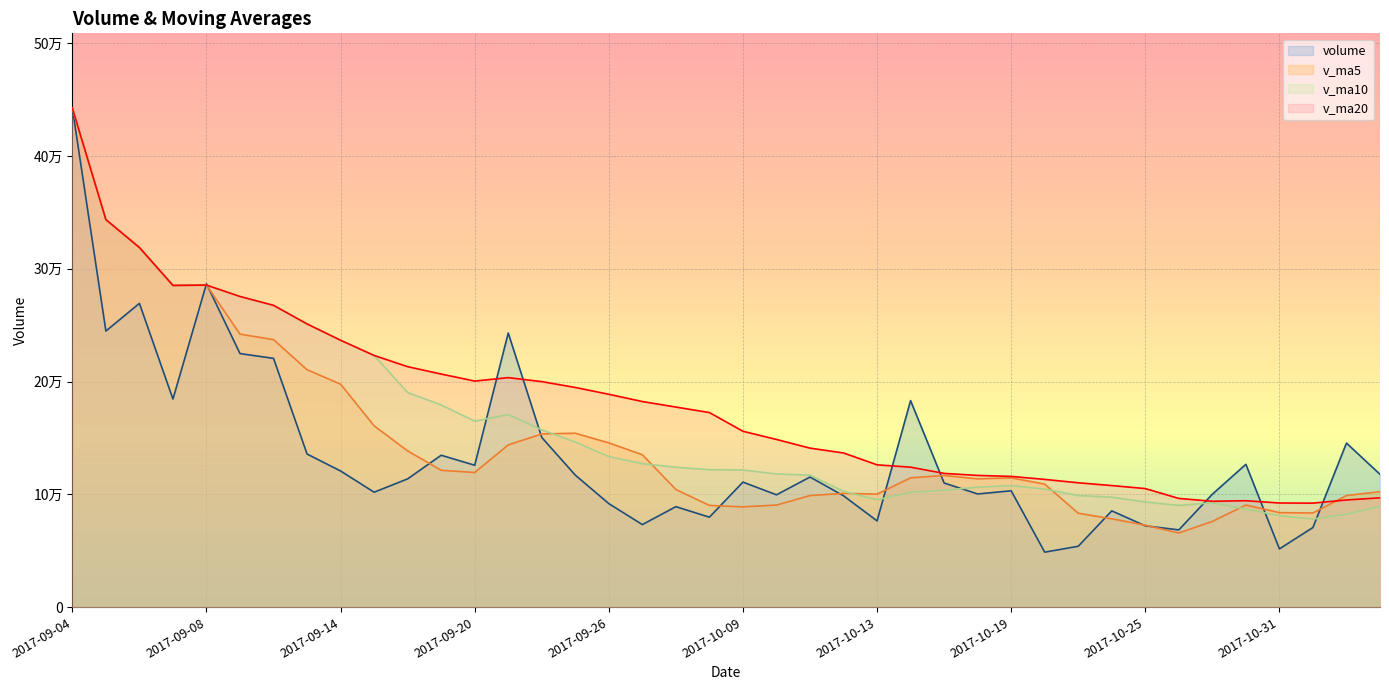

Which category has the highest value across all series?

2017-09-04